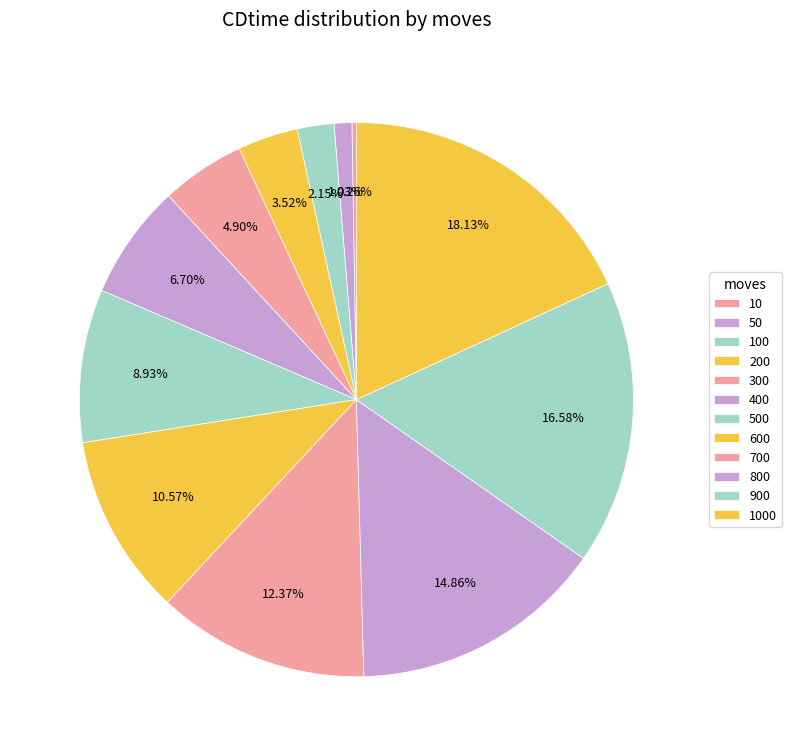

To the nearest percent, what is the difference between the largest and smallest slice percentages?

18%